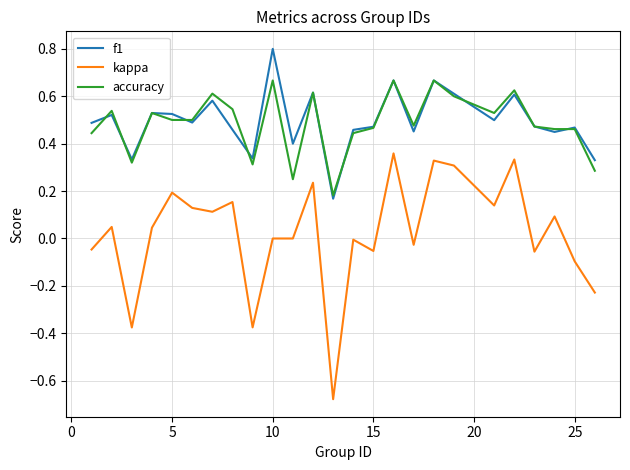

True or false: f1 and kappa intersect in this chart.

False